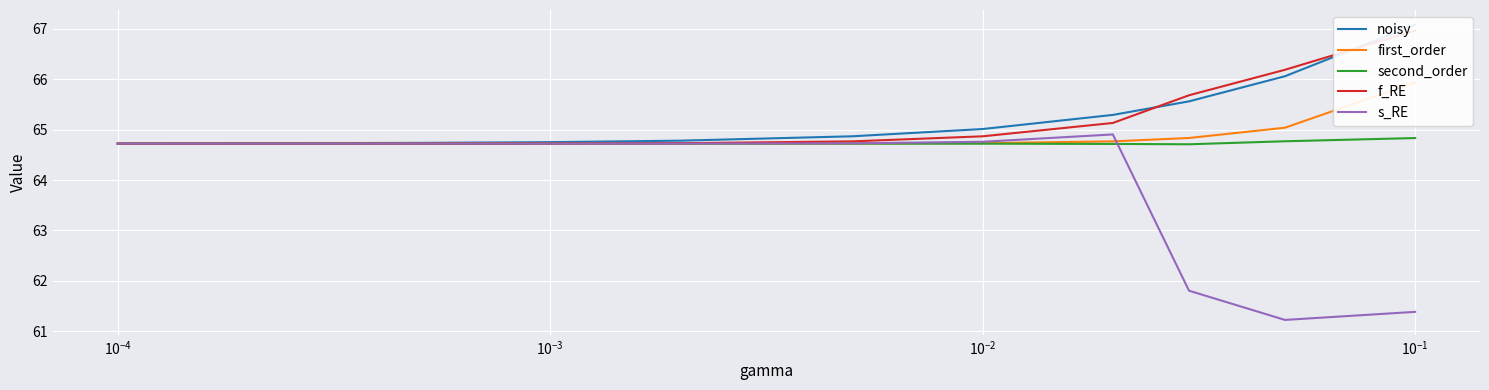

What is the value of the noisy point at the 11th from the left?

67.1